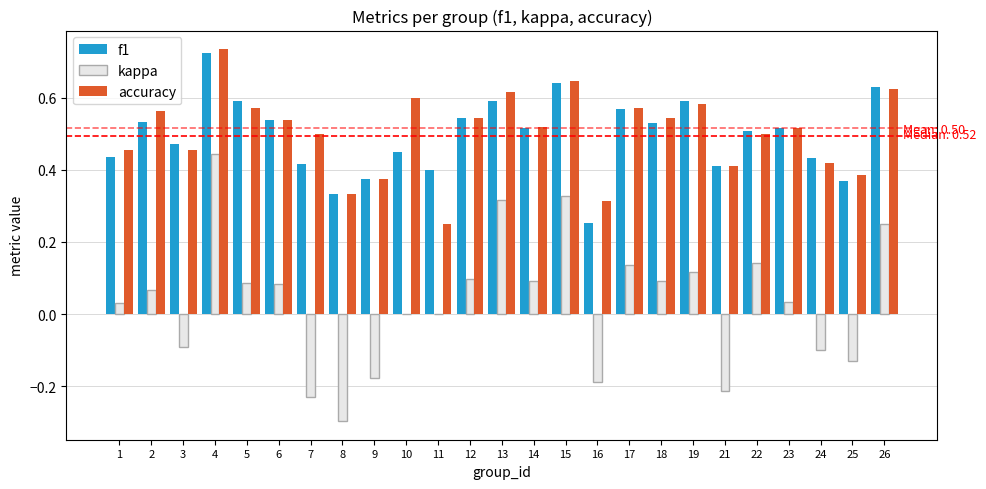

Which series changed the most between 4 and 10?

kappa